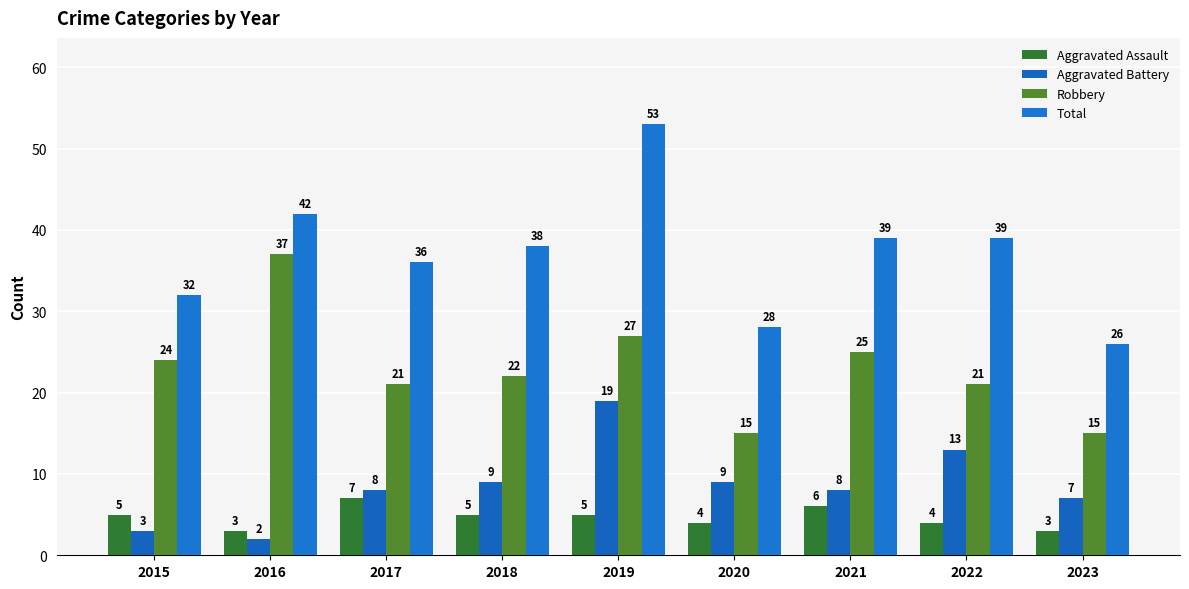

Rank the series by their maximum value, from highest to lowest.

Total, Robbery, Aggravated Battery, Aggravated Assault